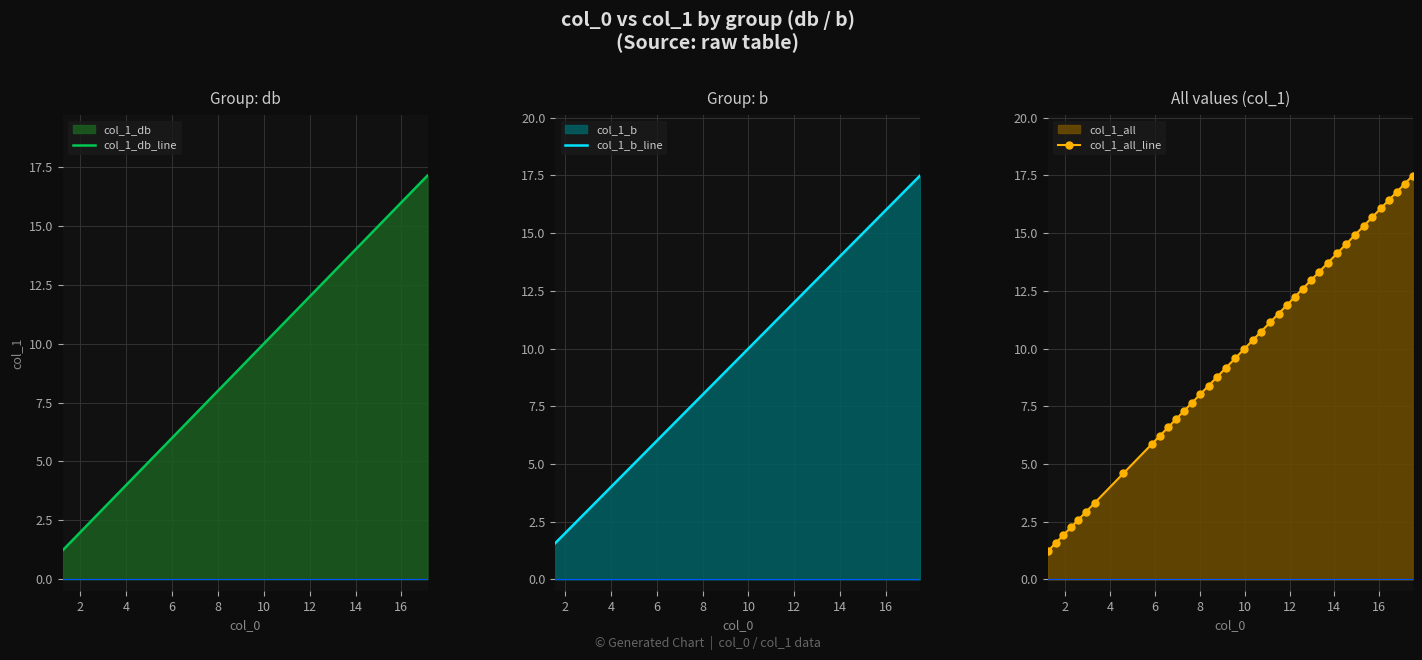

What is the value of the col_1_b point at the 1st from the left?

1.6